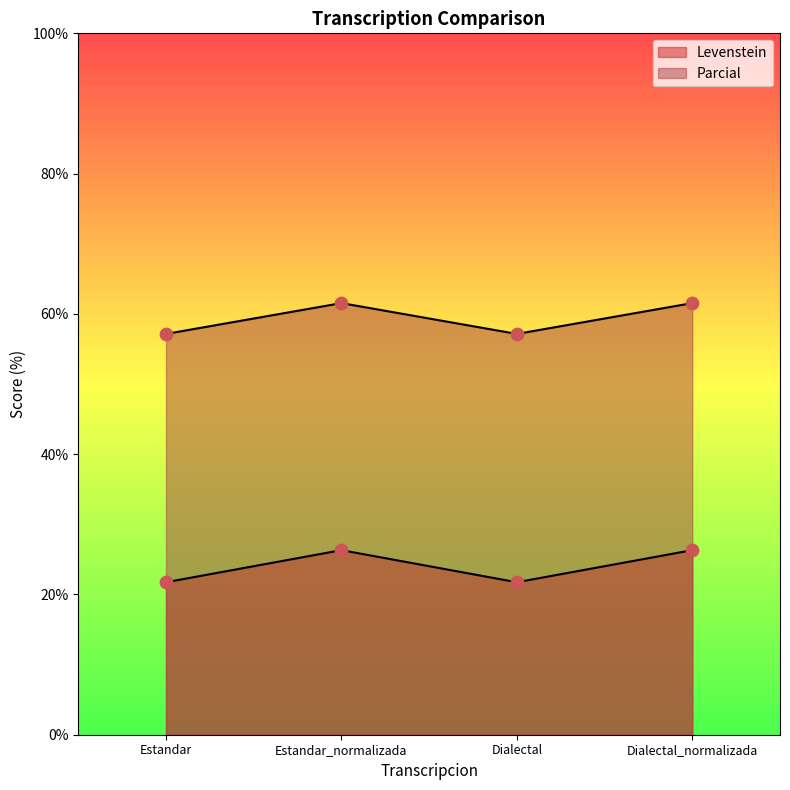

Which series has the widest spread of Y values?

Levenstein